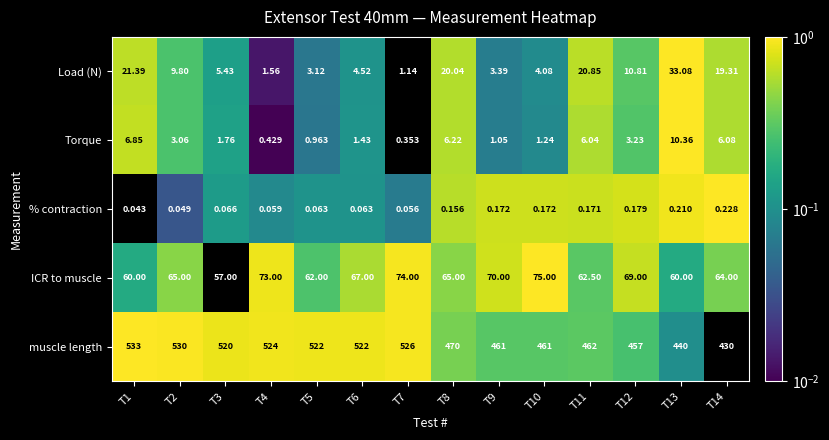

Which series has the largest total across all categories?

muscle length